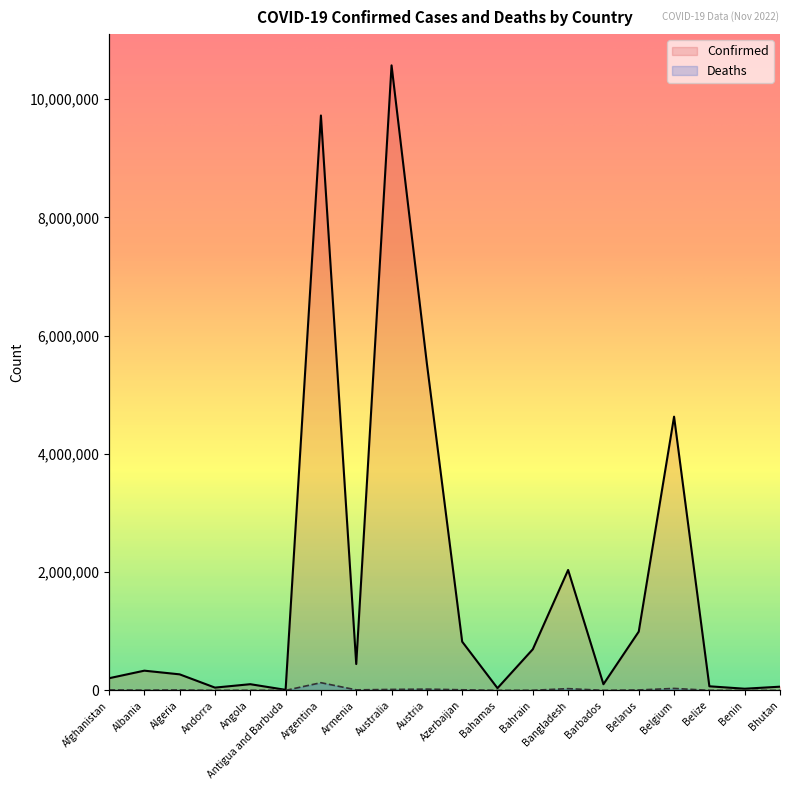

What is the sum of the Deaths values at Benin and Angola?

2086